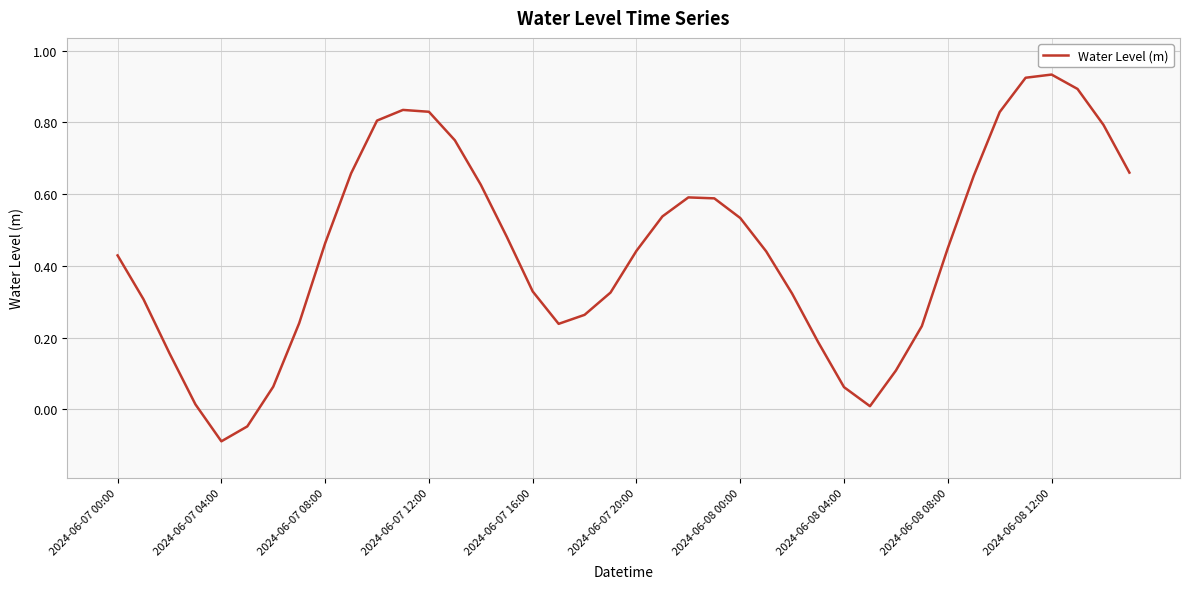

How many lines are shown in the chart?

1